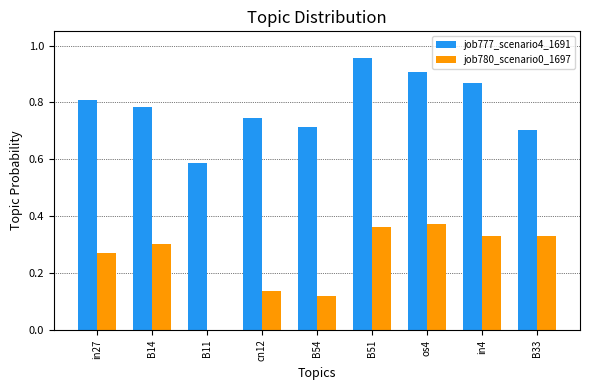

The job777_scenario4_1691 series shows 0.9 at in4. True or false?

True